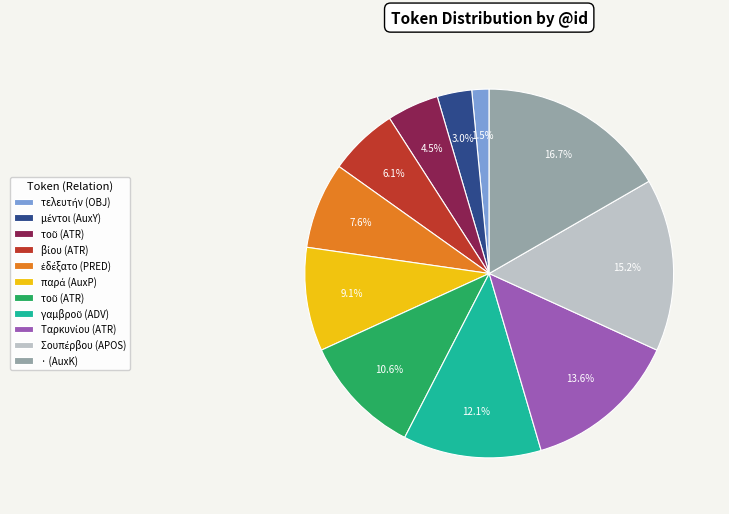

Is there a majority slice in this chart?

No